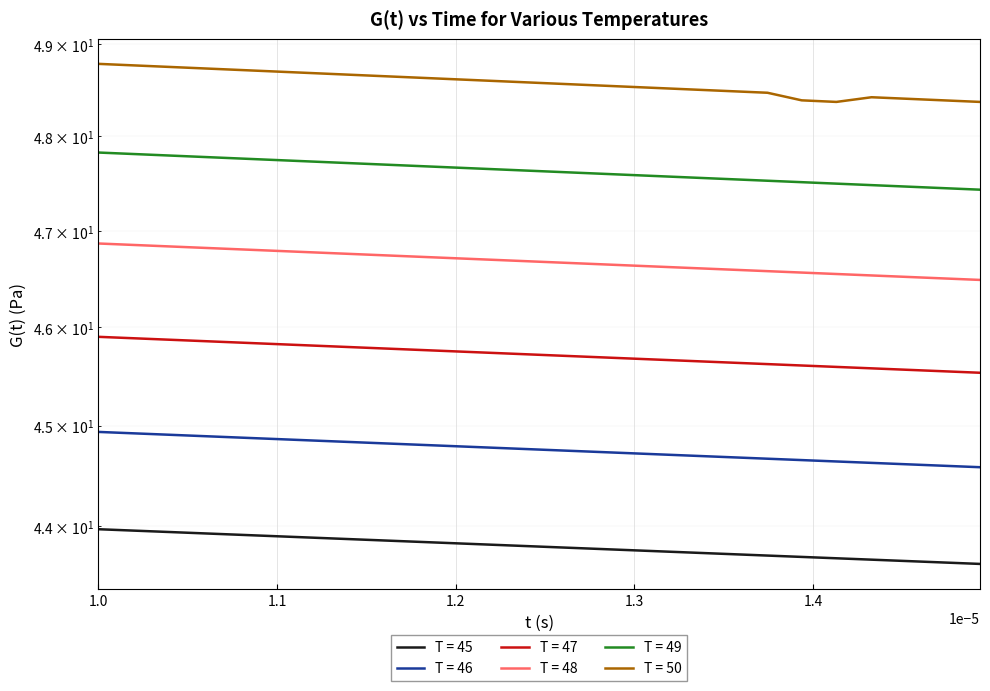

What is the highest value of the T = 47 series?

45.9